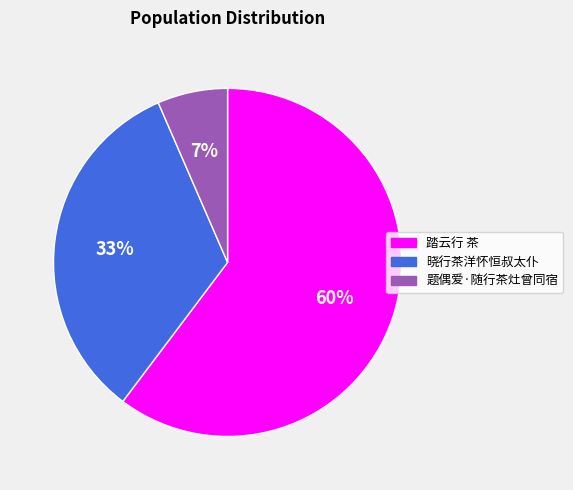

To the nearest percent, what is the average slice percentage?

33%